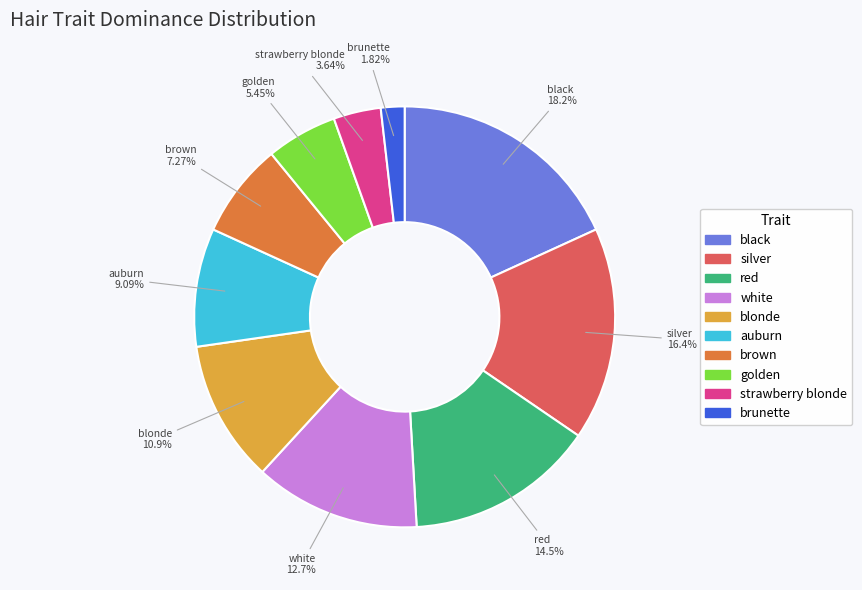

Rank the categories by value from lowest to highest.

brunette, strawberry blonde, golden, brown, auburn, blonde, white, red, silver, black